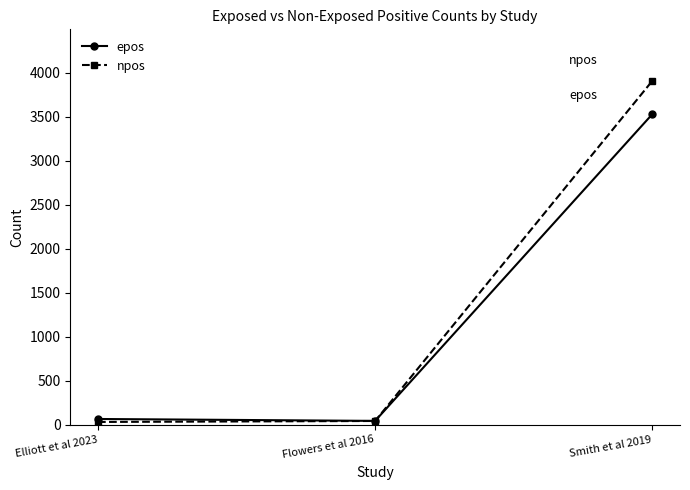

The value of epos at Elliott et al 2023 is 65.7. True or false?

True